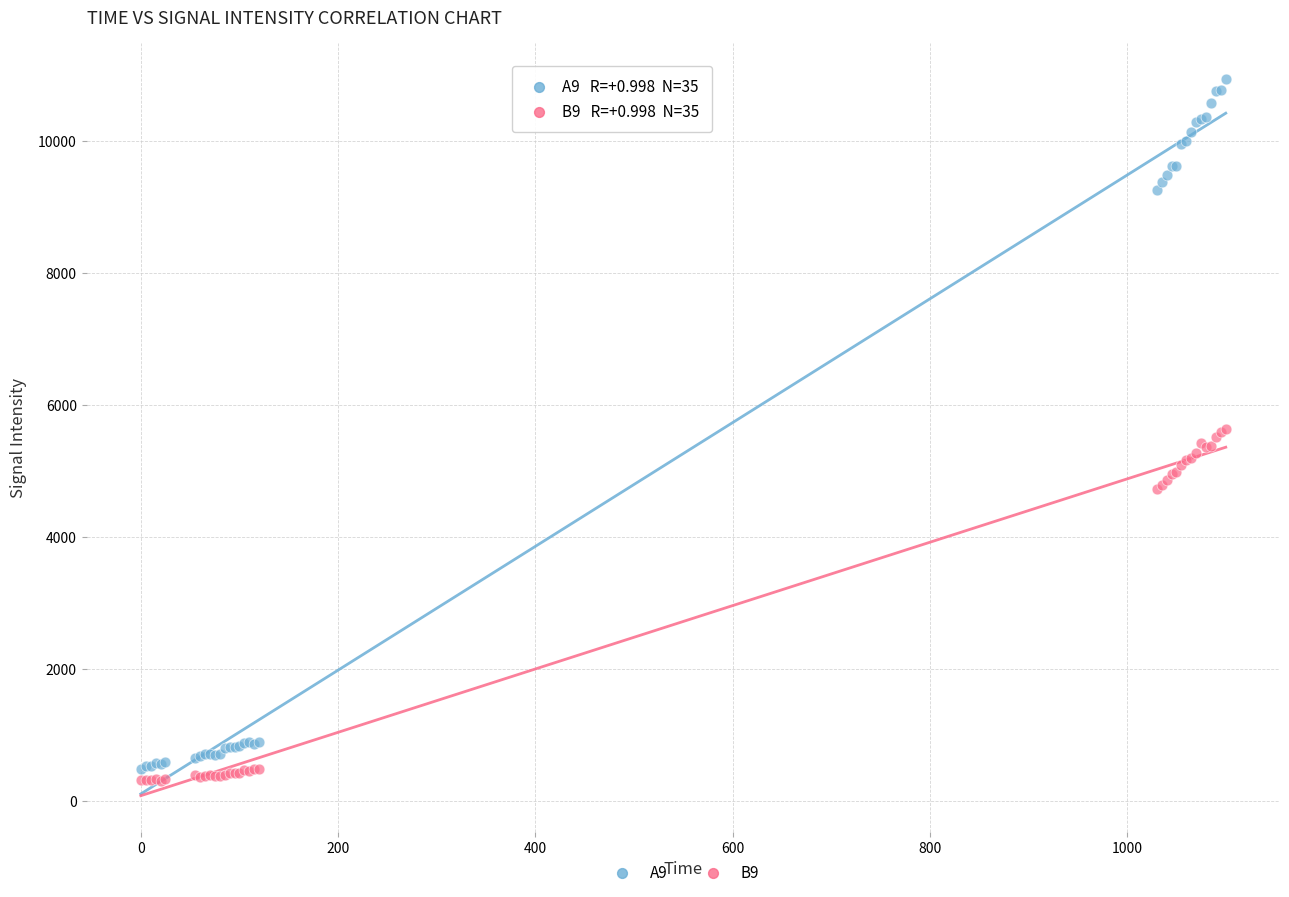

Which series contains the highest Y value?

A9